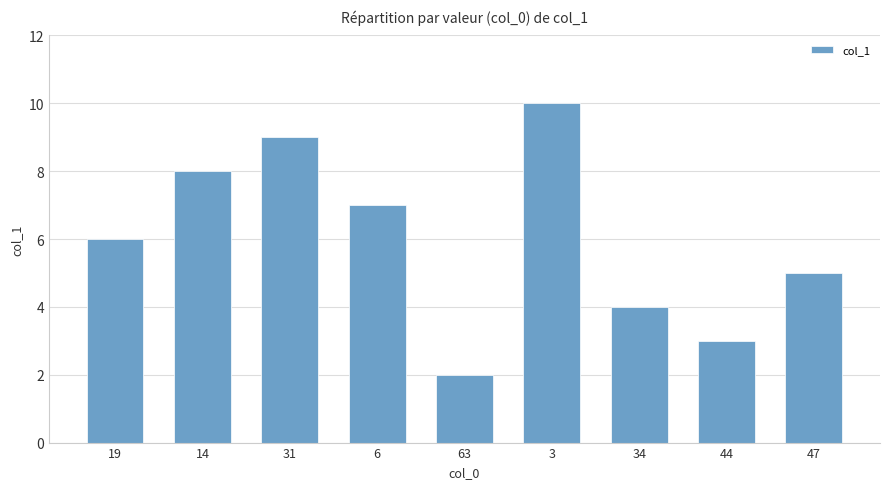

At which label is the value closest to 6?

19